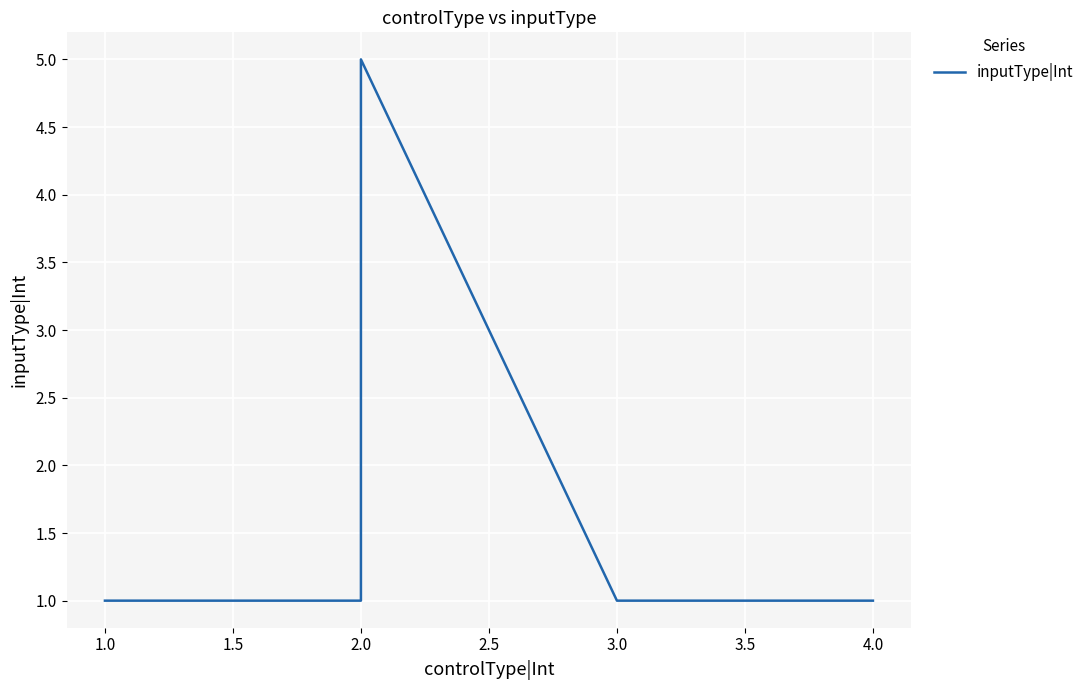

Reading right to left, transcribe all the data shown in this chart.

1	1	5	1	1